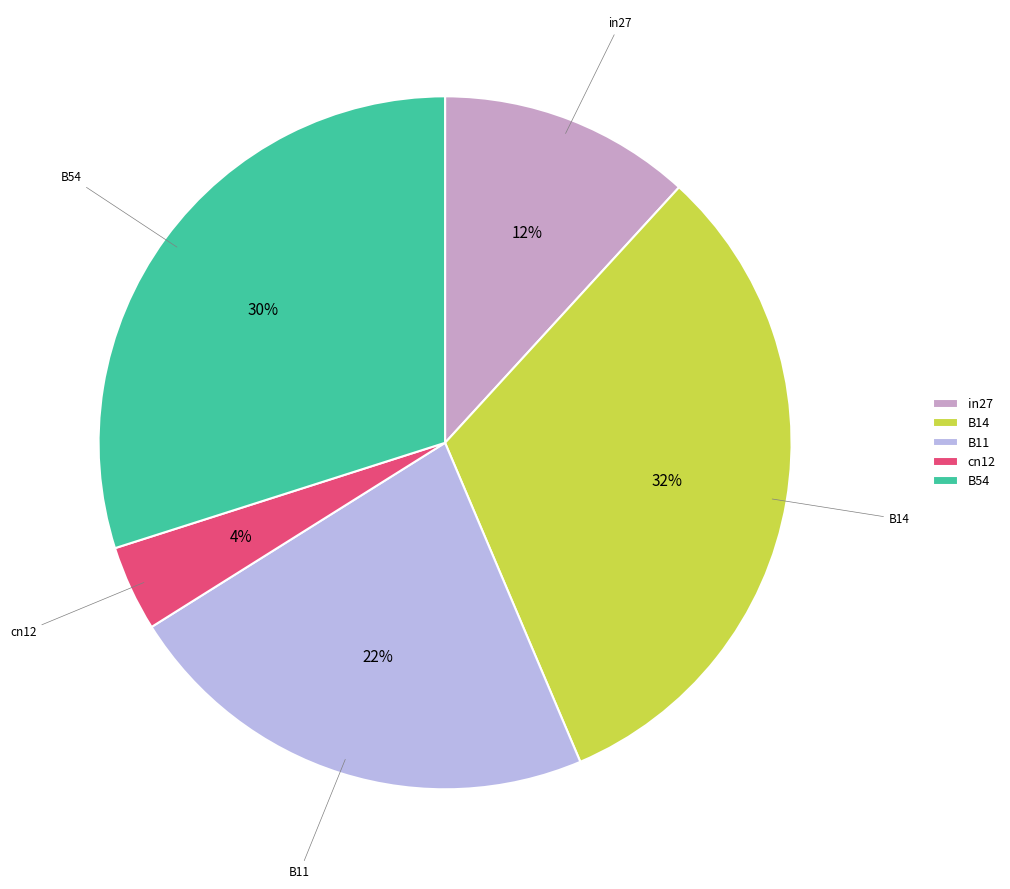

Rank the categories by value from highest to lowest.

B14, B54, B11, in27, cn12